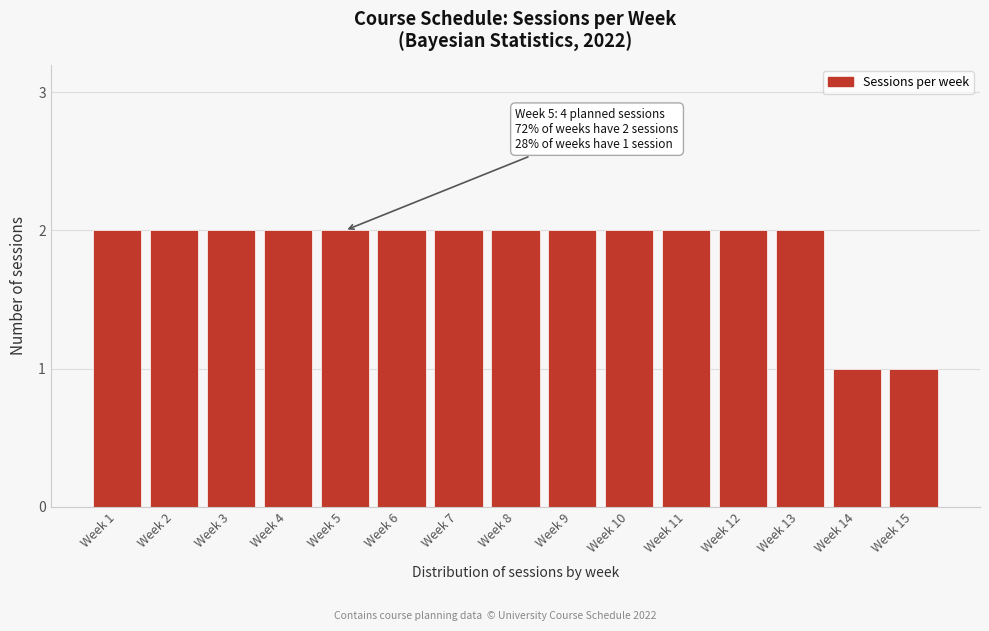

Reading left to right, transcribe all the data shown in this chart.

2	2	2	2	2	2	2	2	2	2	2	2	2	1	1